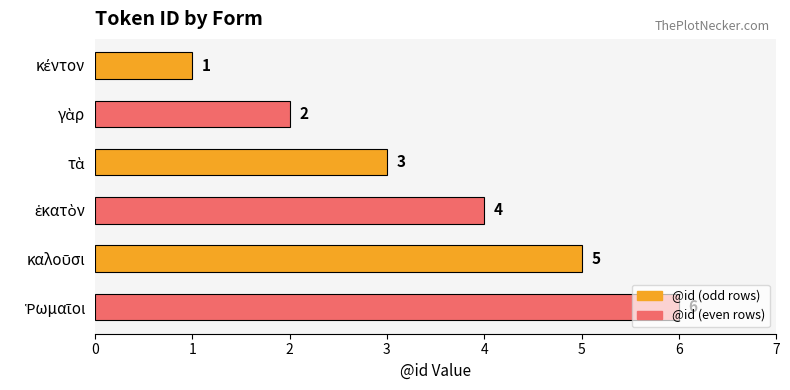

What is the maximum value shown in the chart?

6